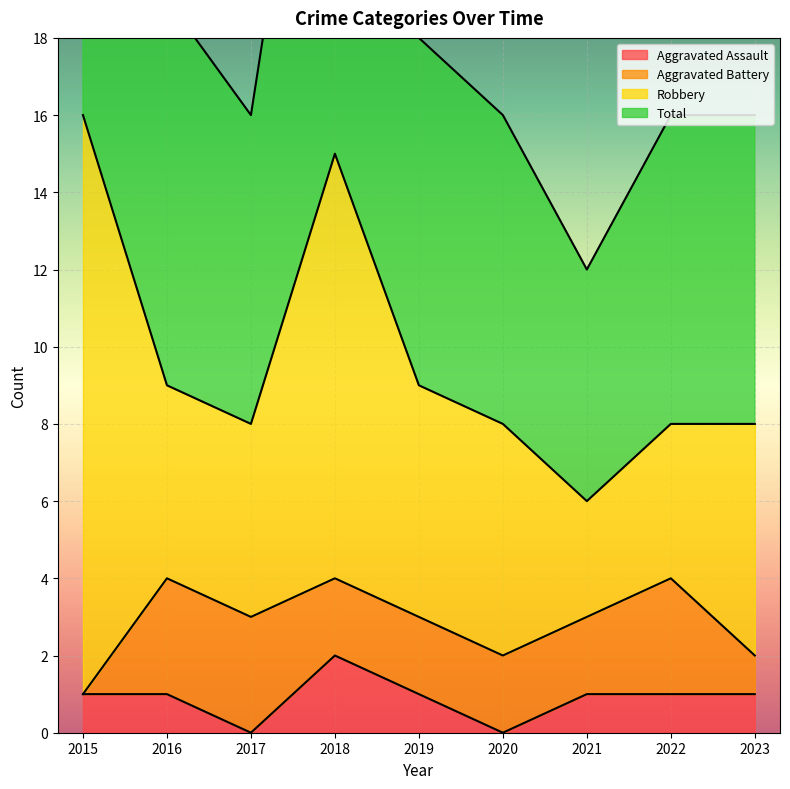

What is the difference between the maximum and minimum values in the Aggravated Assault series?

2